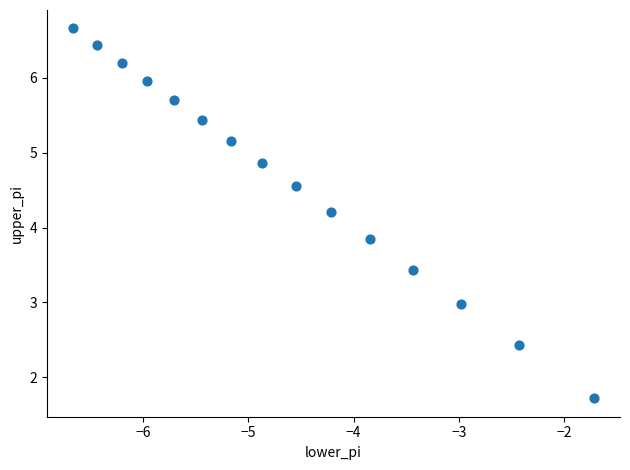

What Y value in the scatter plot is closest to 4?

3.8